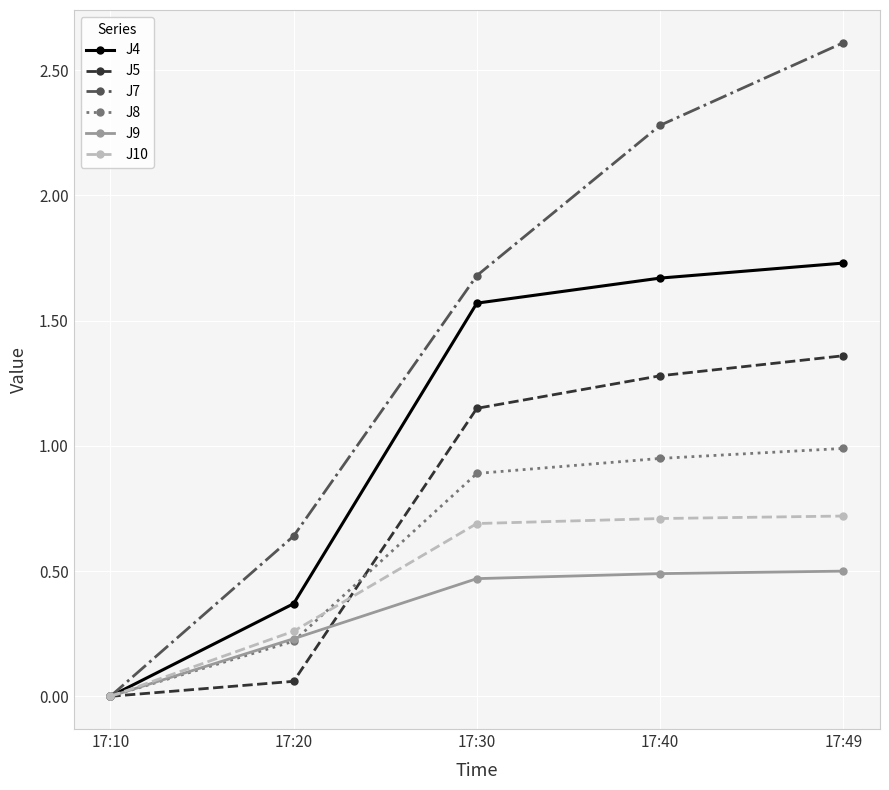

True or false: J10 has more than 2 interior local peaks.

False